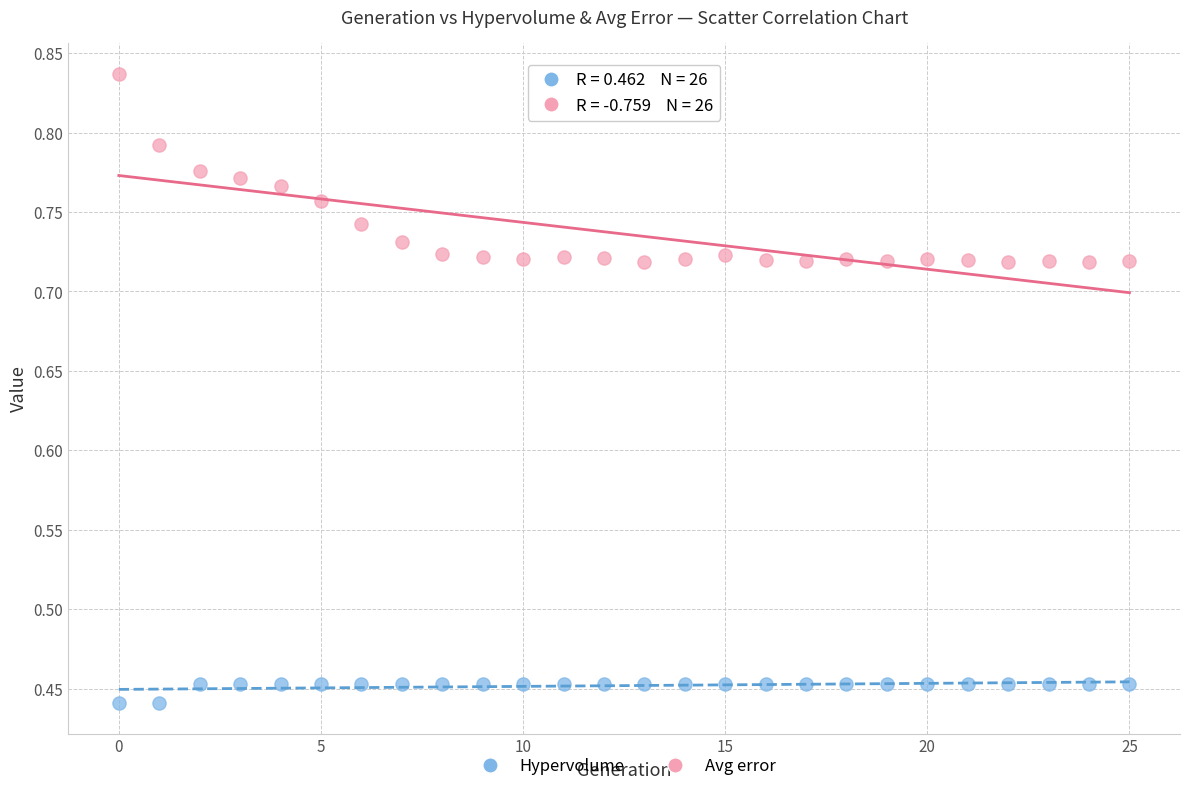

Which series contains the lowest Y value?

Hypervolume